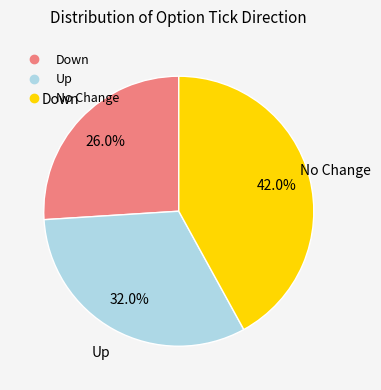

Does any single category account for the majority?

No